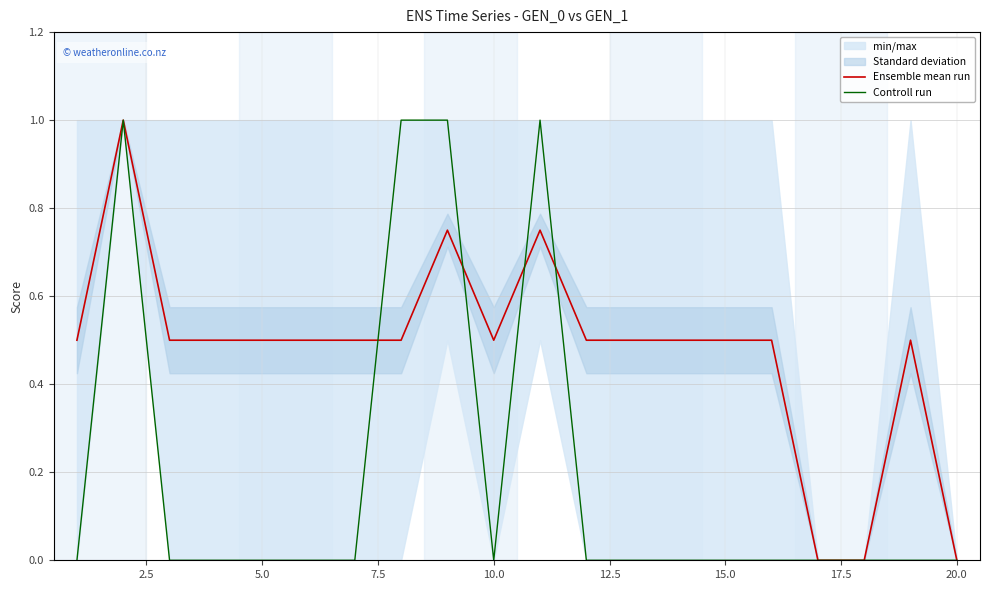

How many Ensemble mean run values are between 0 and 1?

20